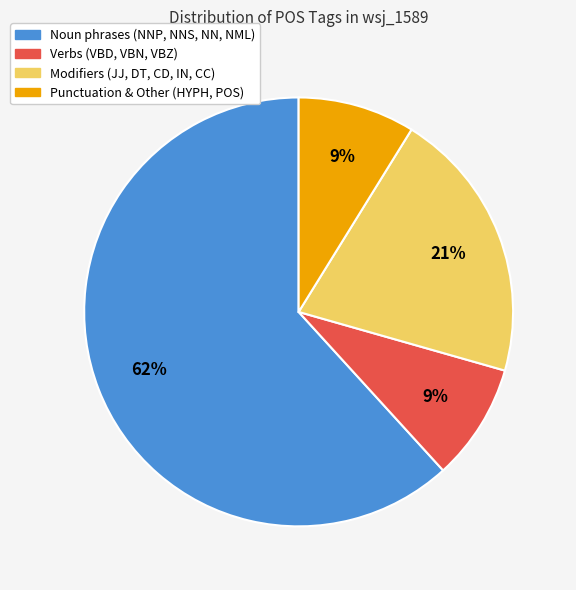

To the nearest percent, what is the average slice percentage?

25%